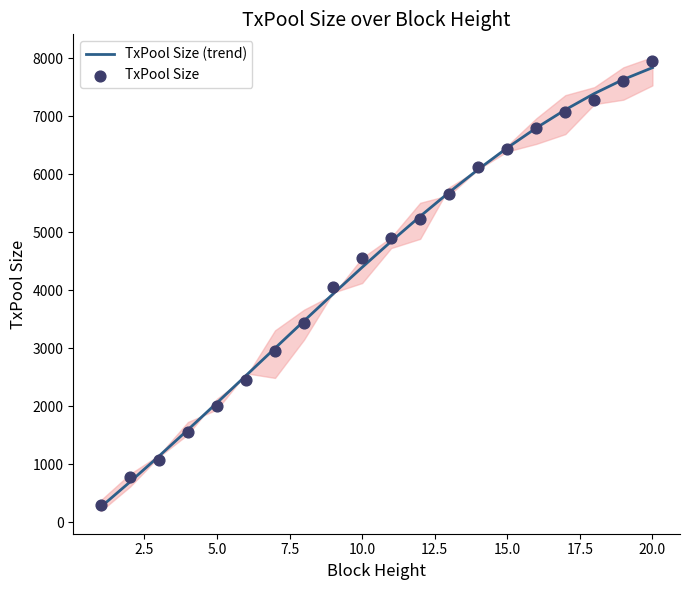

At how many categories does at least one series exceed 3991?

12